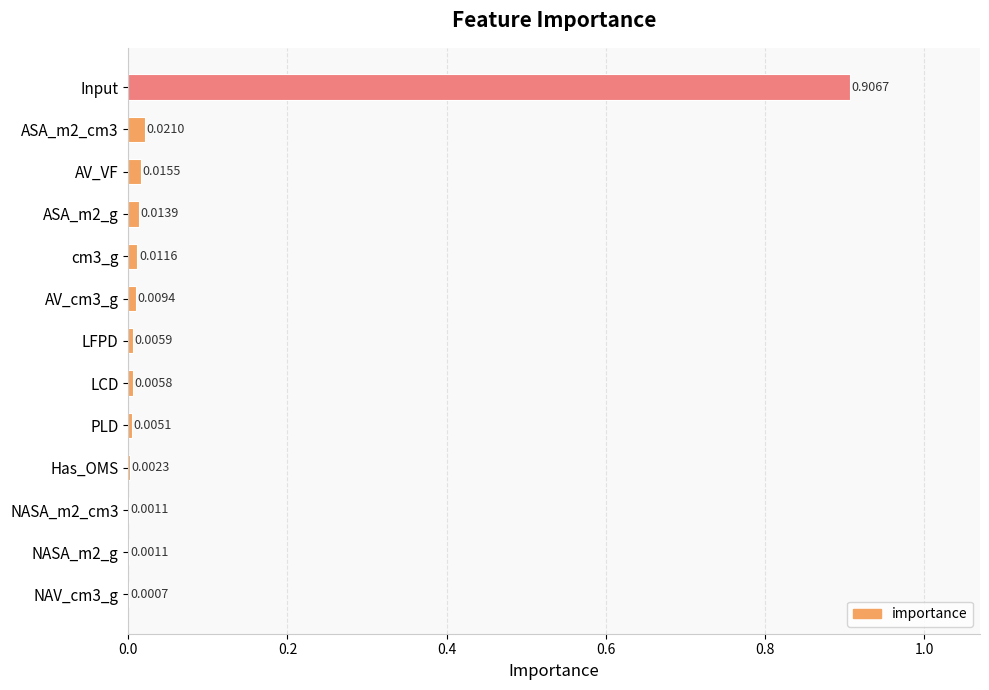

What is the sum of all values?

1.0